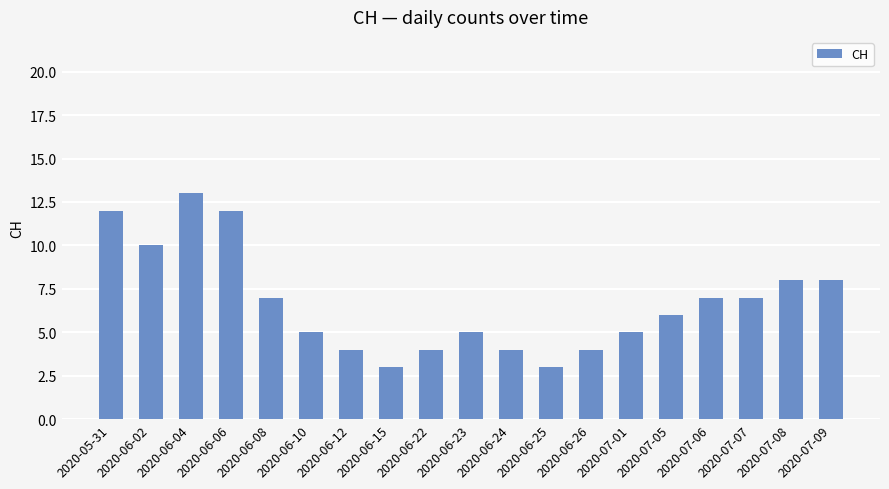

What is the maximum value shown in the chart?

13